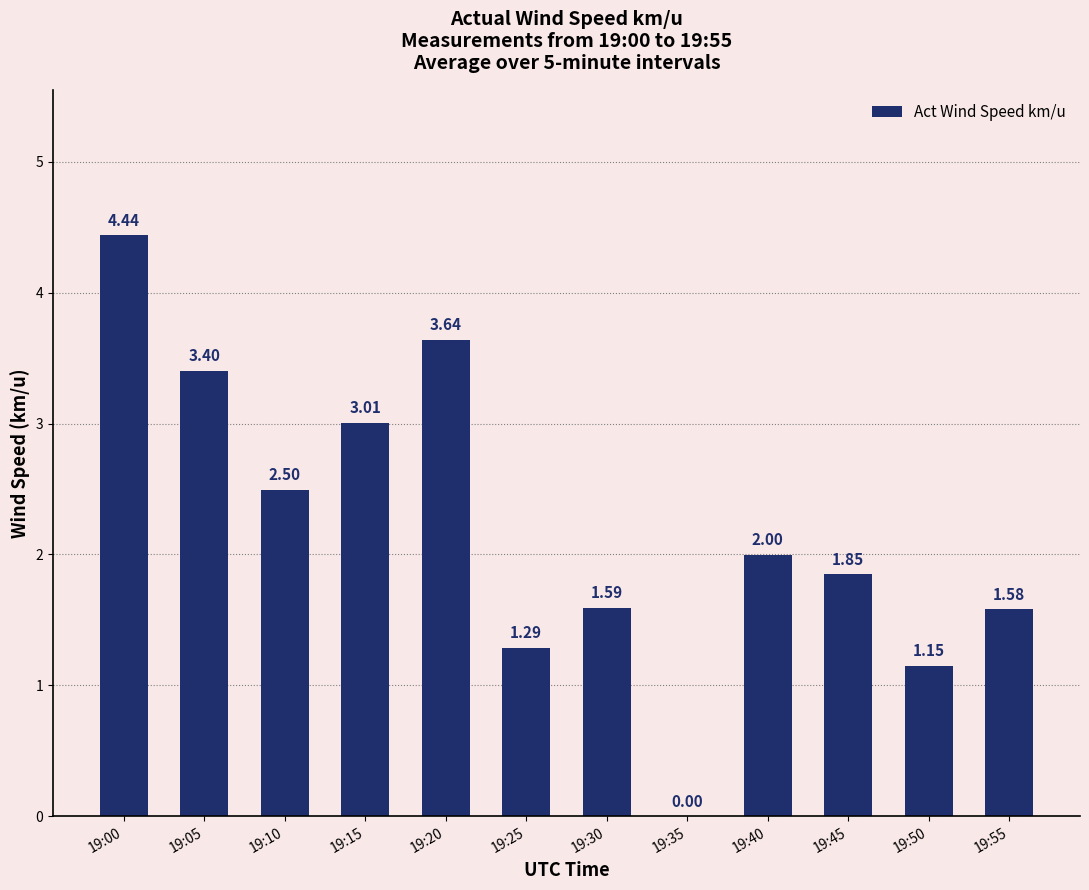

How many positive values are there?

11